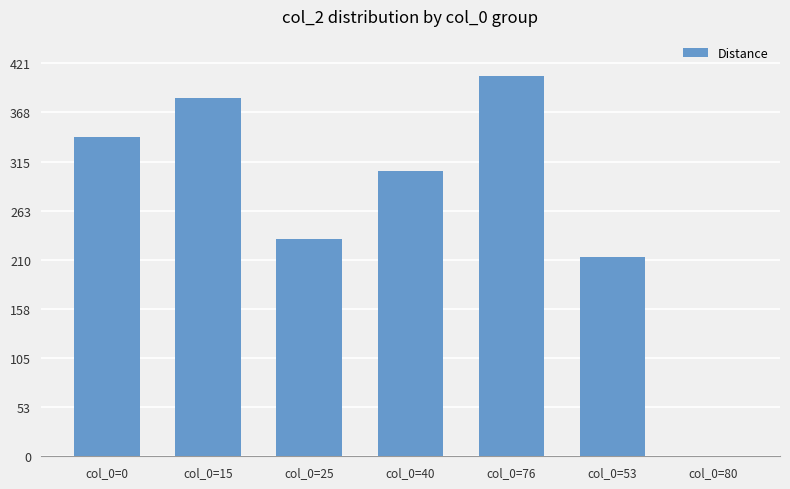

What is the difference between the values at col_0=40 and col_0=15?

79